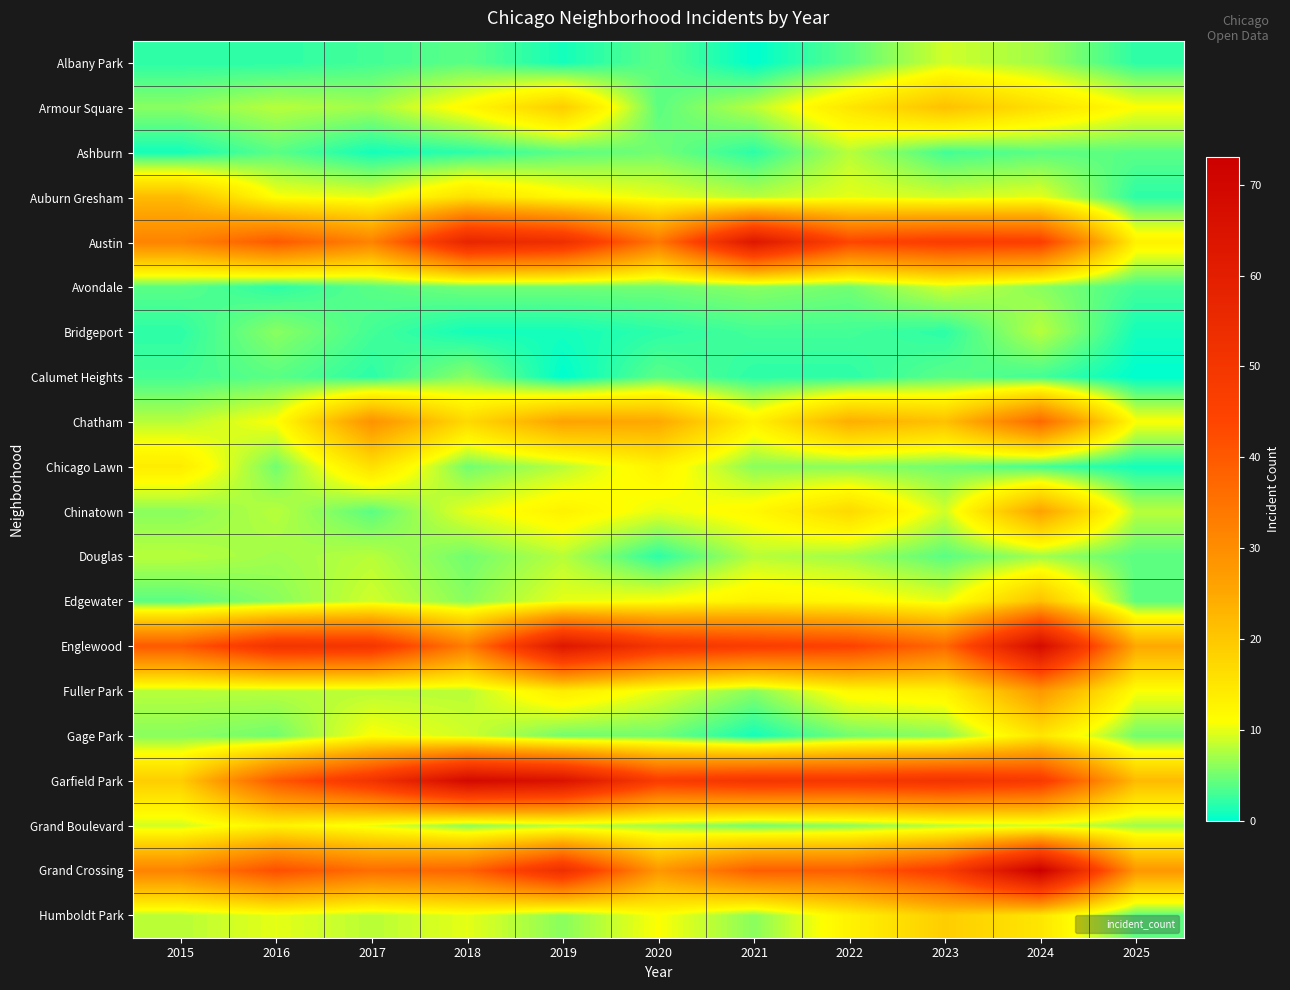

Which has a higher value, 2021 or 2022?

2022